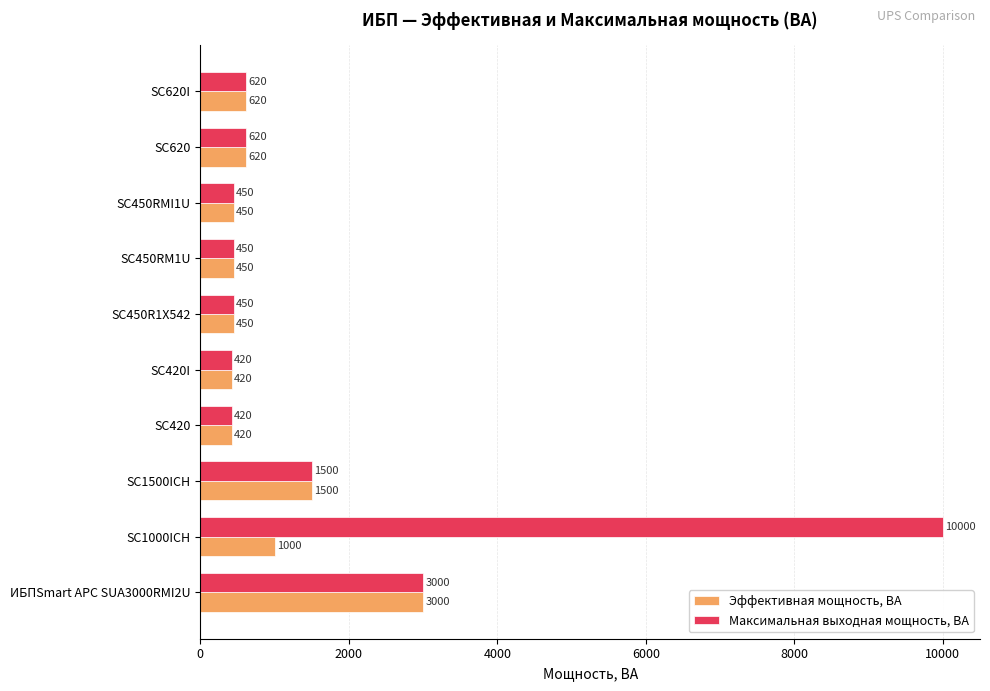

At which label is Максимальная выходная мощность, ВА closest to 5210?

ИБПSmart APC SUA3000RMI2U